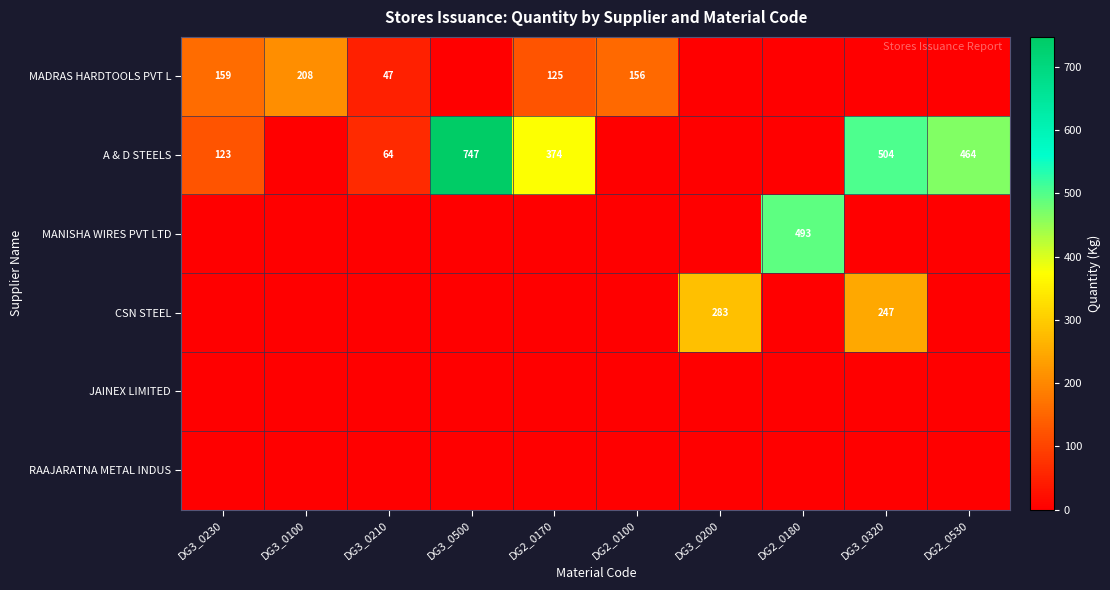

True or false: CSN STEEL has a value of 59 at DG3_0200.

False